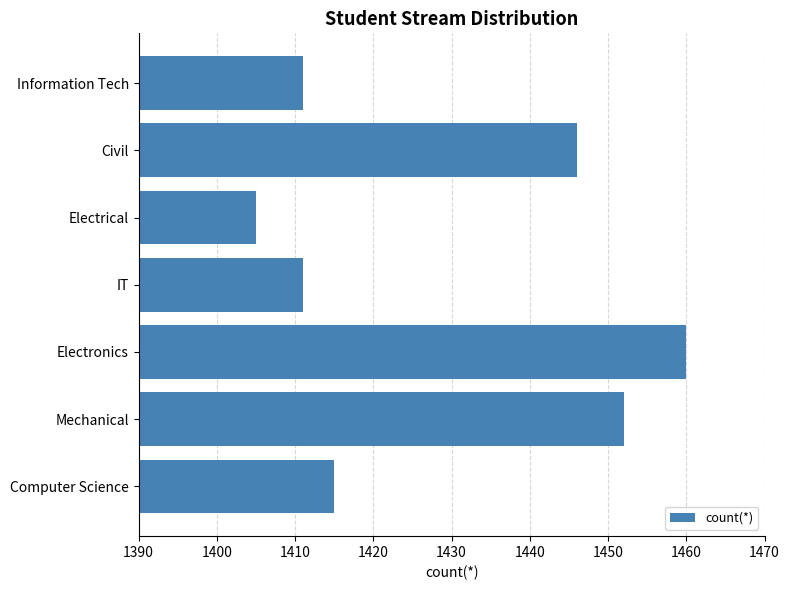

What is the average value?

1429